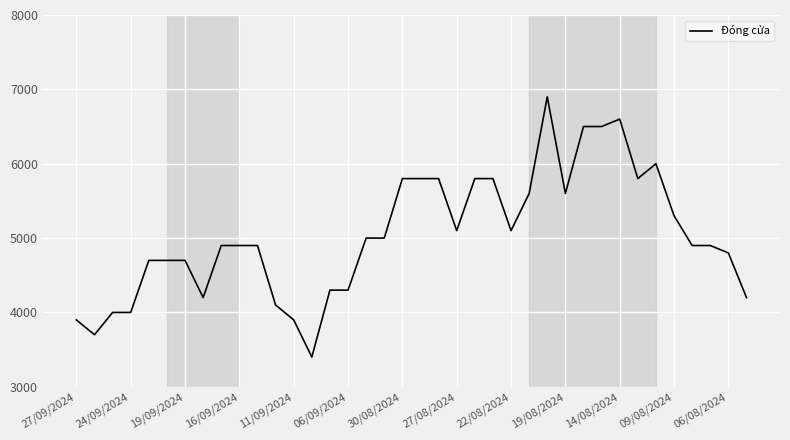

True or false: the data has more than 2 interior local peaks.

True